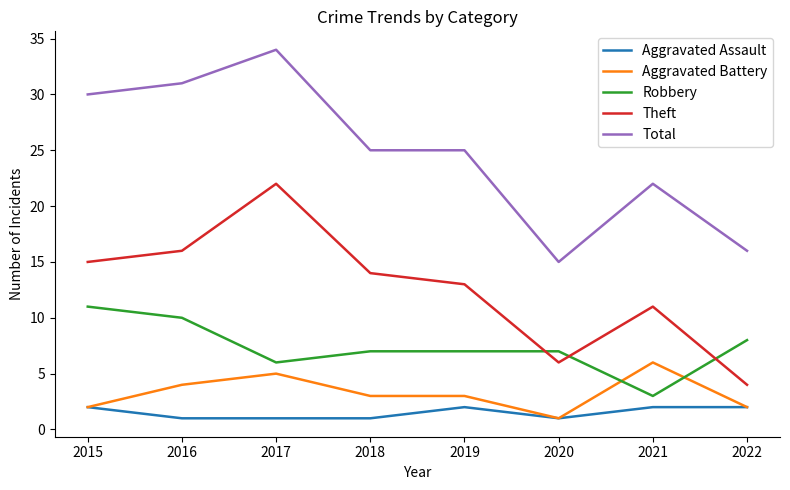

At which label does Aggravated Battery first exceed 3?

2016